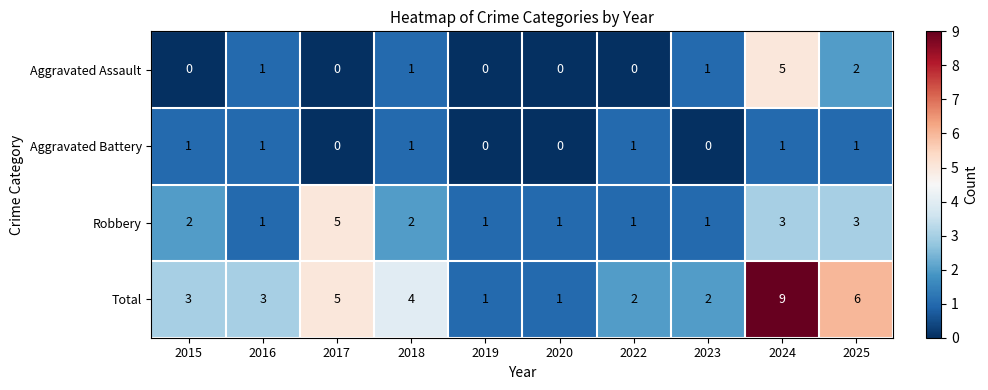

How many series are shown in this chart?

4